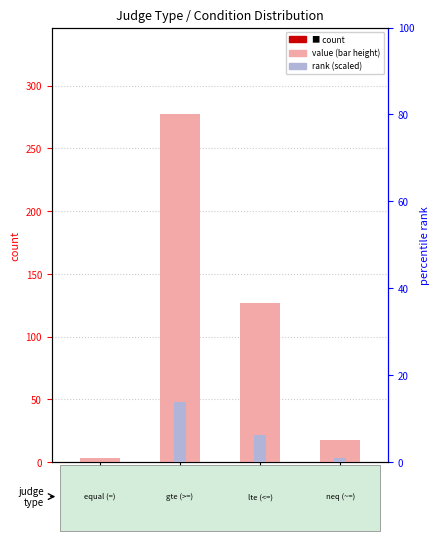

At <= (4), list the series in order from smallest to largest.

rank (scaled), count